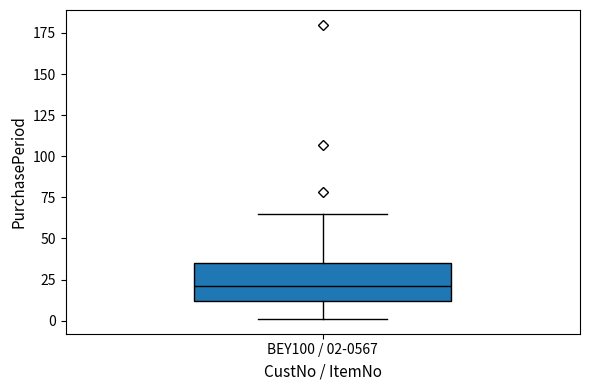

Read this box plot against the y-axis: the position of the median line, the range covered by the box, and the ends of both whiskers. The values are not printed on the chart, so give them approximately, as read against the axis.

median 20, box 10 to 35, whiskers 0 to 65